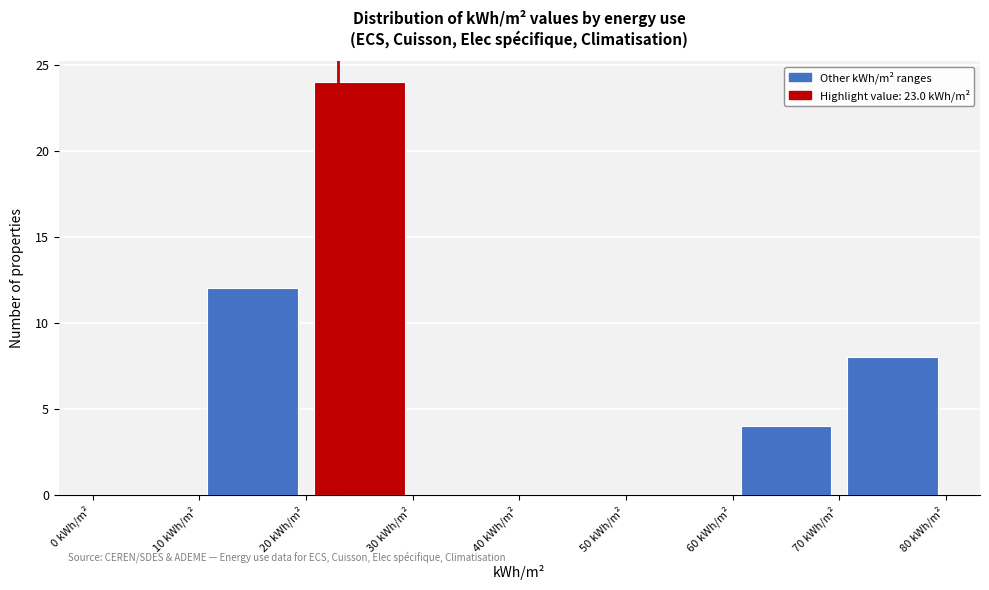

What is the height of the bar covering 70 to 80 on the x-axis? The values are not printed on the chart, so give them approximately, as read against the axis.

8